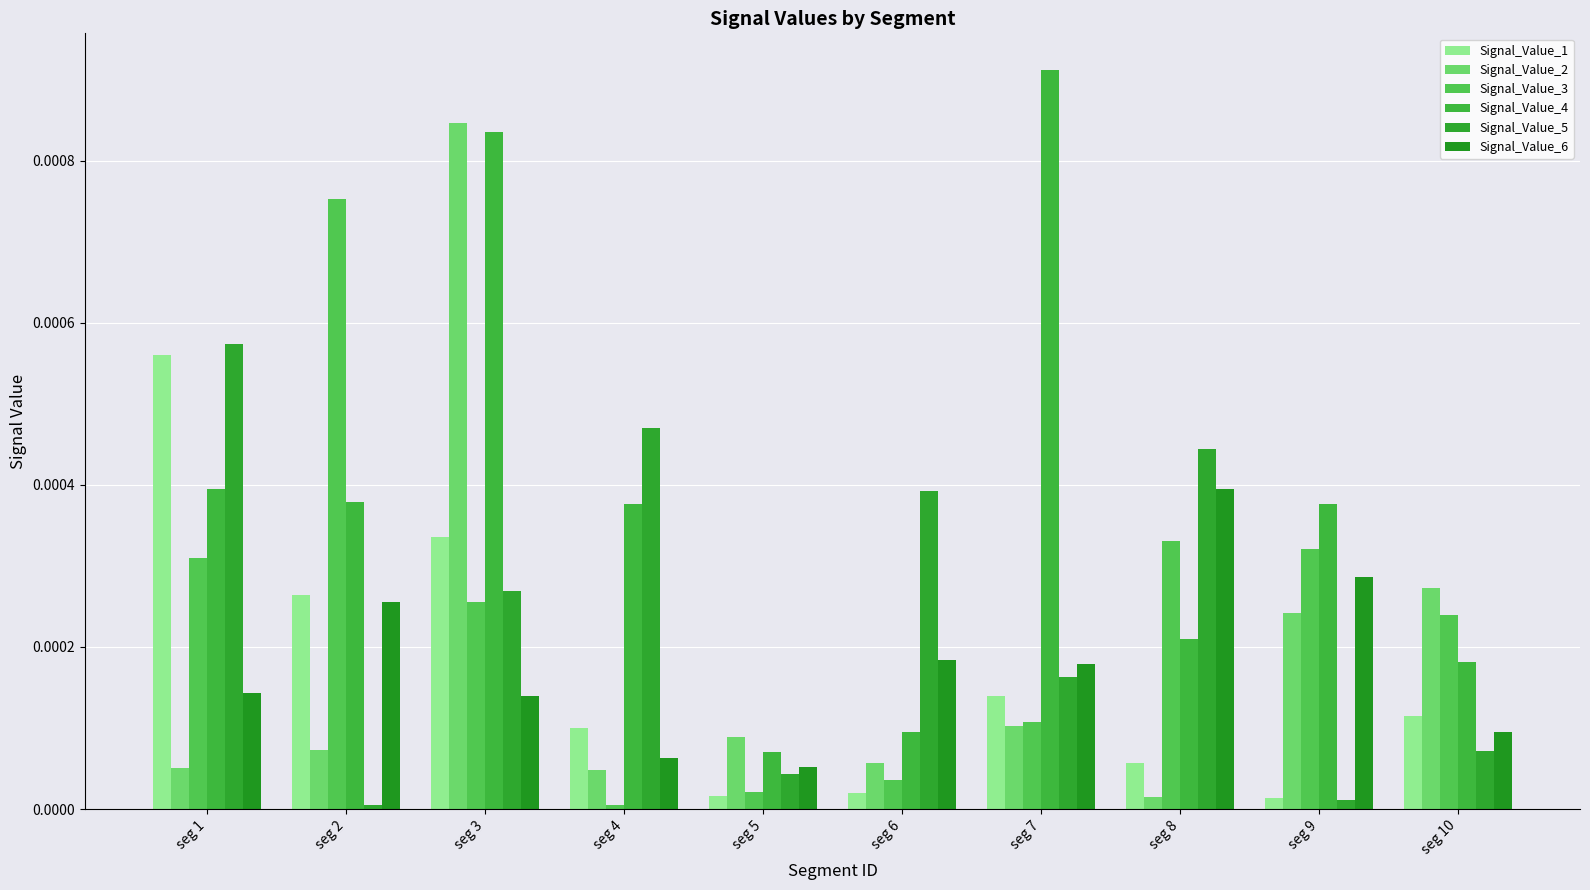

What are all the series names shown in the legend?

Signal_Value_1, Signal_Value_2, Signal_Value_3, Signal_Value_4, Signal_Value_5, Signal_Value_6